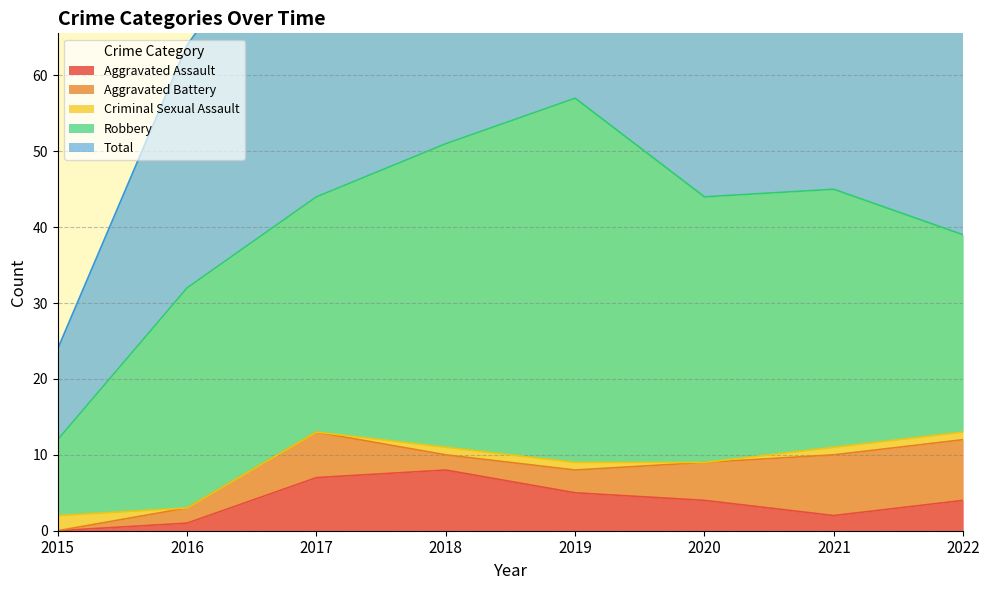

How many values in the Aggravated Battery series exceed 5?

3